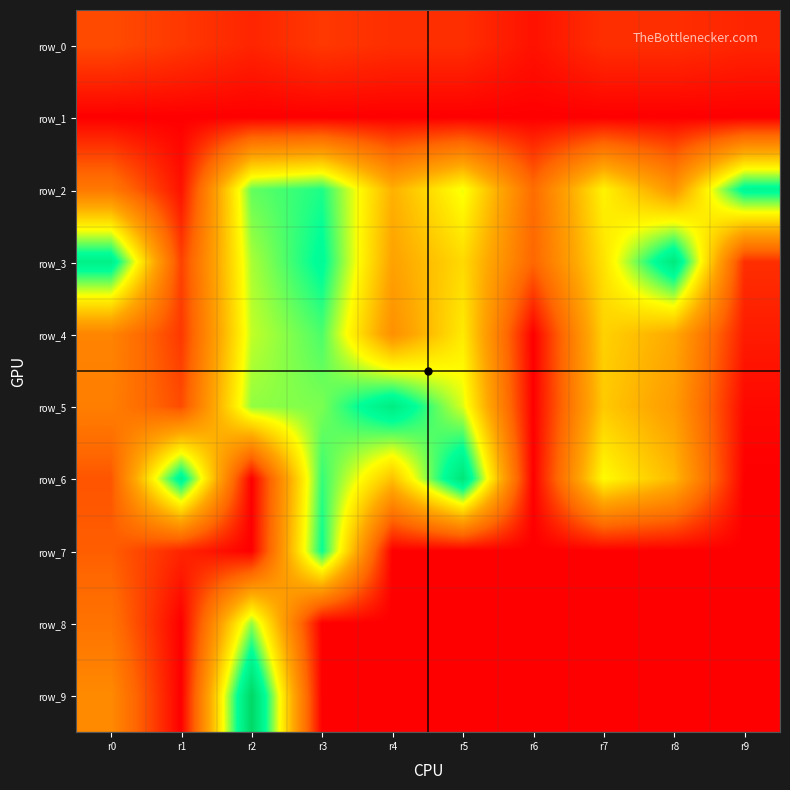

The row_6 series shows -16 at r6. True or false?

False